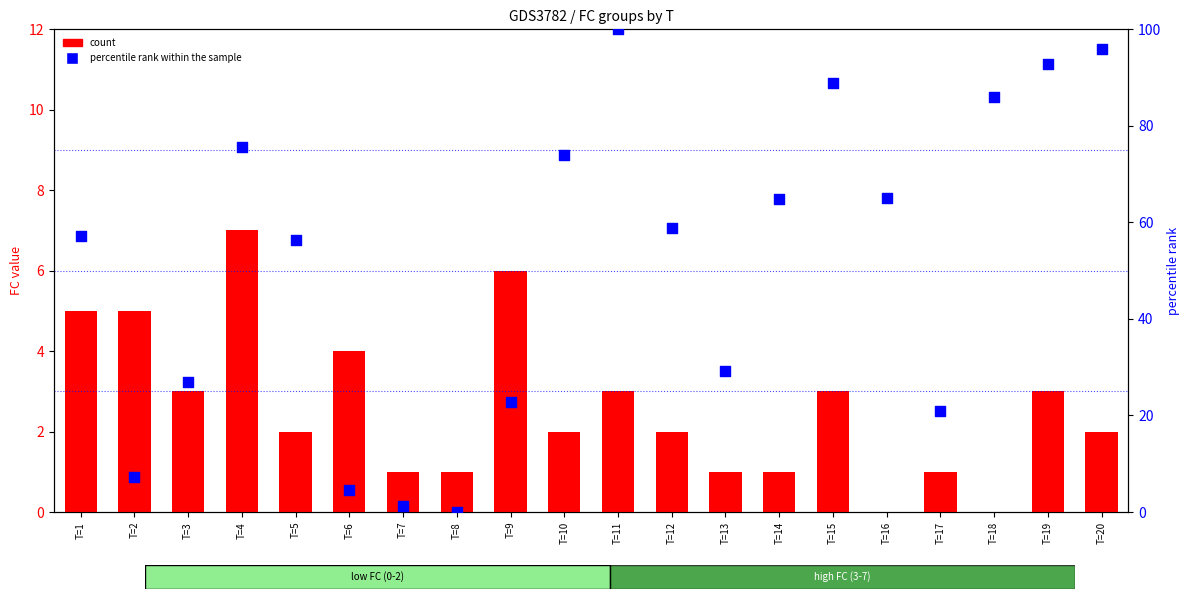

What is the total value across all series at T=11?

103.0